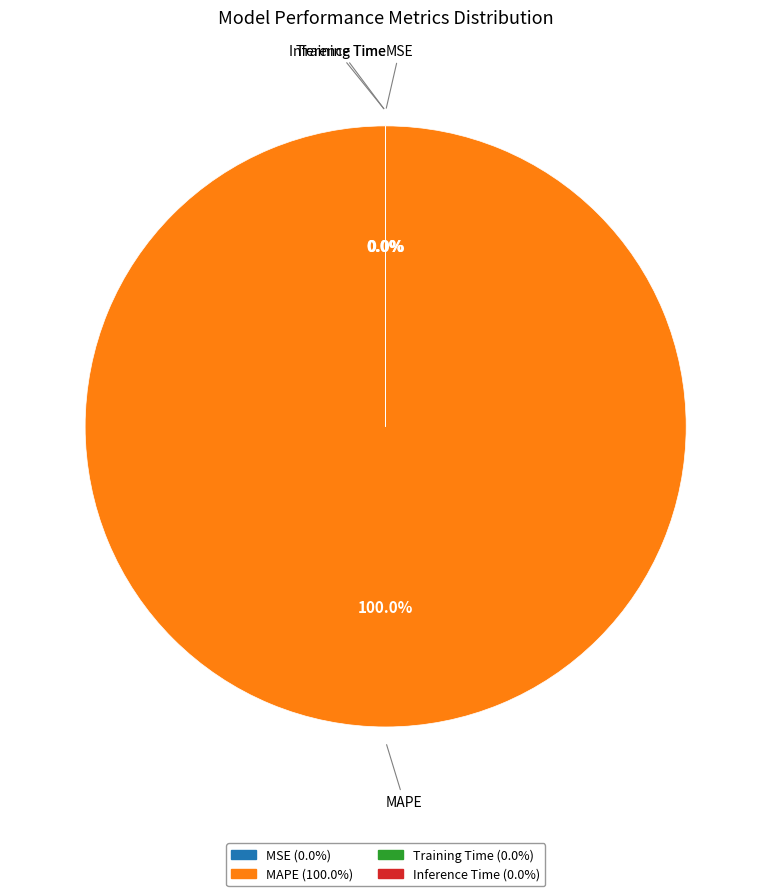

Is there a majority slice in this chart?

Yes